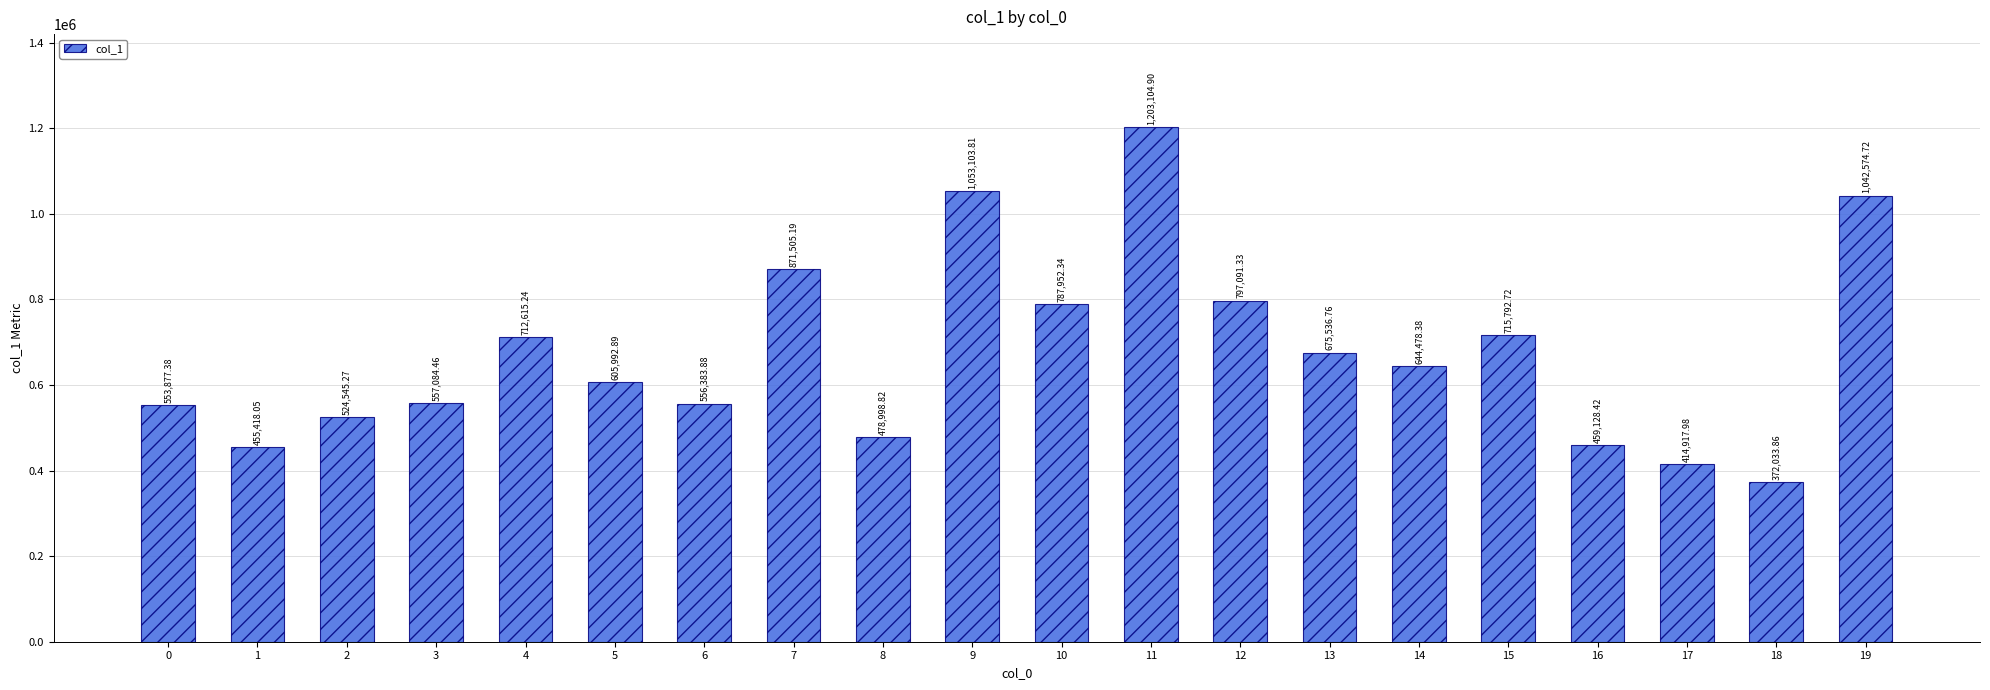

List the labels in order of value, smallest first.

18, 17, 1, 16, 8, 2, 0, 6, 3, 5, 14, 13, 4, 15, 10, 12, 7, 19, 9, 11